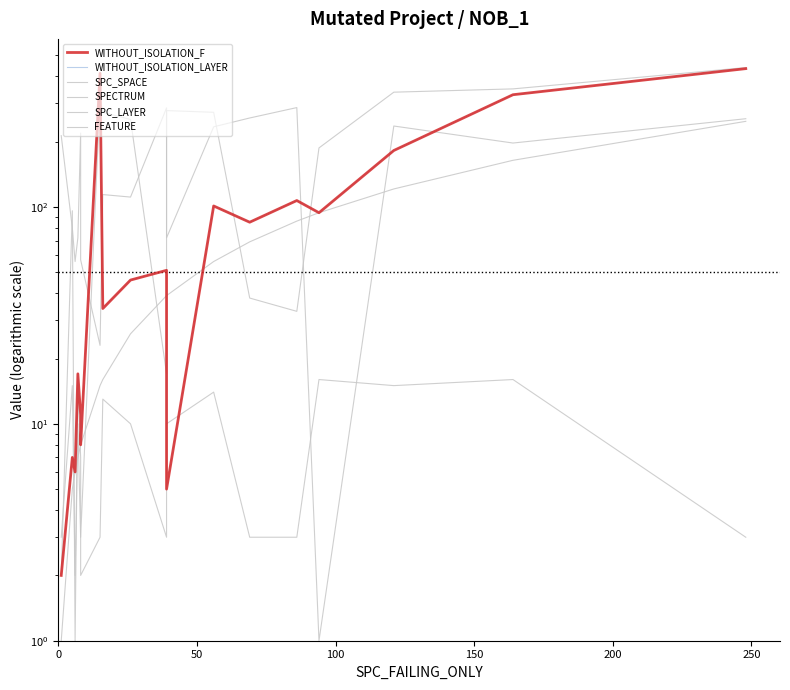

How many lines are shown in the chart?

6